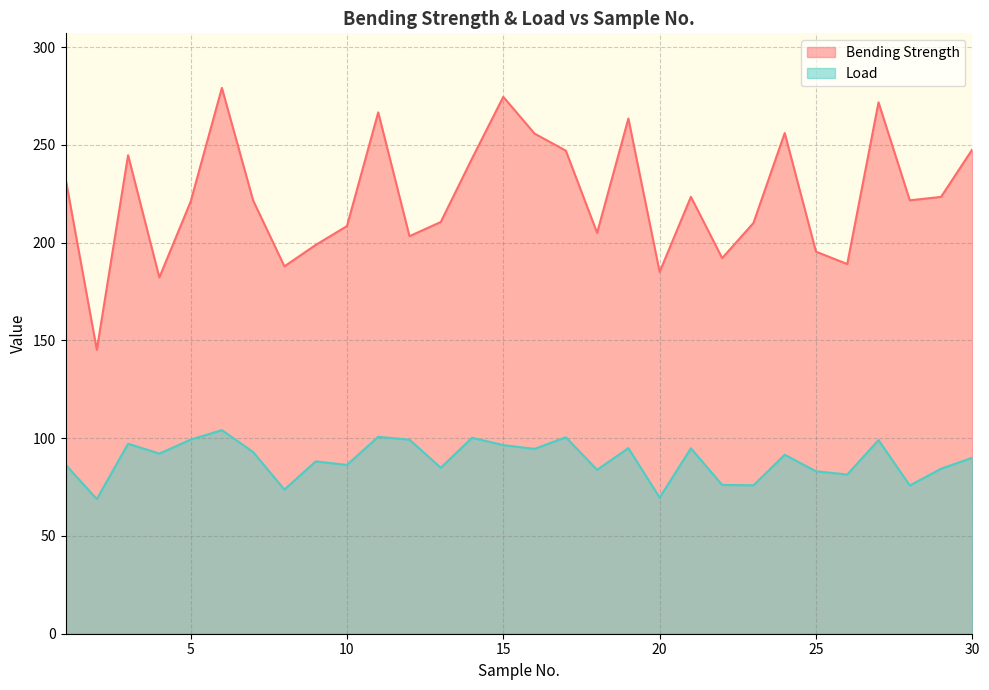

What is the greatest value displayed?

279.2